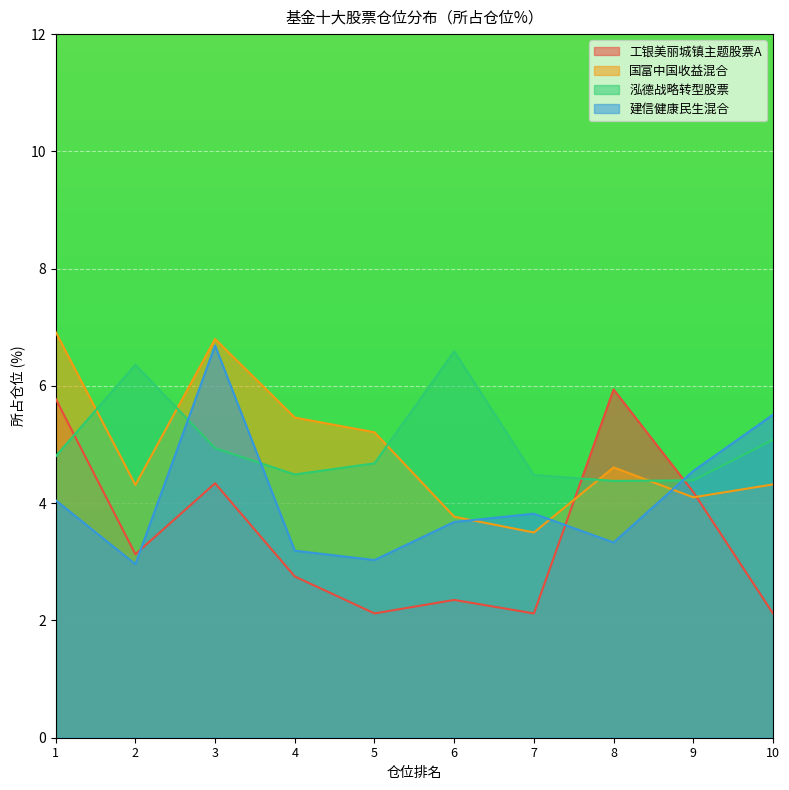

Reading left to right, extract all data points from this chart.

工银美丽城镇主题股票A: 1=5.8	2=3.1	3=4.3	4=2.8	5=2.1	6=2.4	7=2.1	8=5.9	9=4.2	10=2.1
国富中国收益混合: 1=6.9	2=4.3	3=6.8	4=5.5	5=5.2	6=3.8	7=3.5	8=4.6	9=4.1	10=4.3
泓德战略转型股票: 1=4.8	2=6.4	3=4.9	4=4.5	5=4.7	6=6.6	7=4.5	8=4.4	9=4.4	10=5.1
建信健康民生混合: 1=4.0	2=3.0	3=6.7	4=3.2	5=3.0	6=3.7	7=3.8	8=3.3	9=4.5	10=5.5